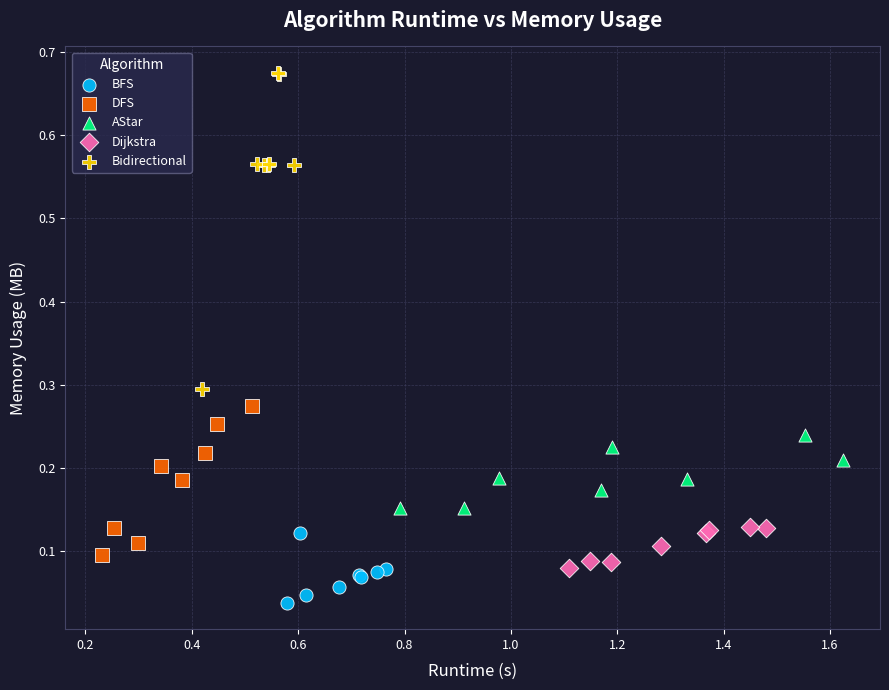

What are all the series names shown in the legend?

BFS, DFS, AStar, Dijkstra, Bidirectional